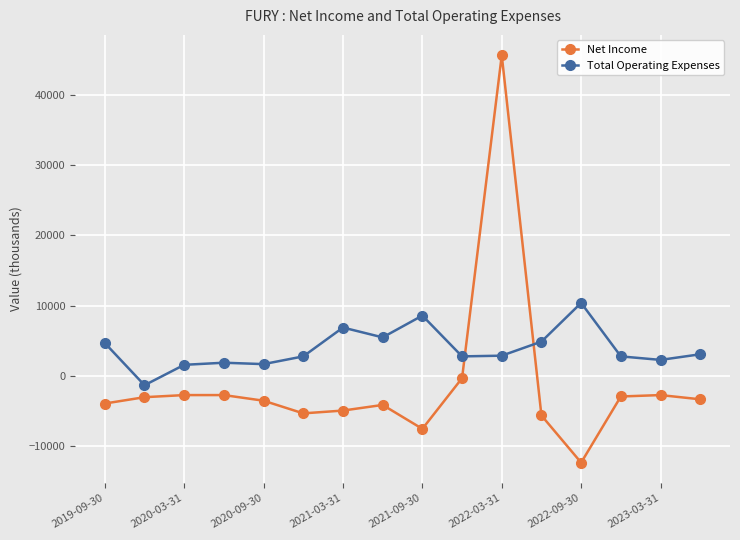

True or false: Net Income has more than 2 interior local peaks.

True